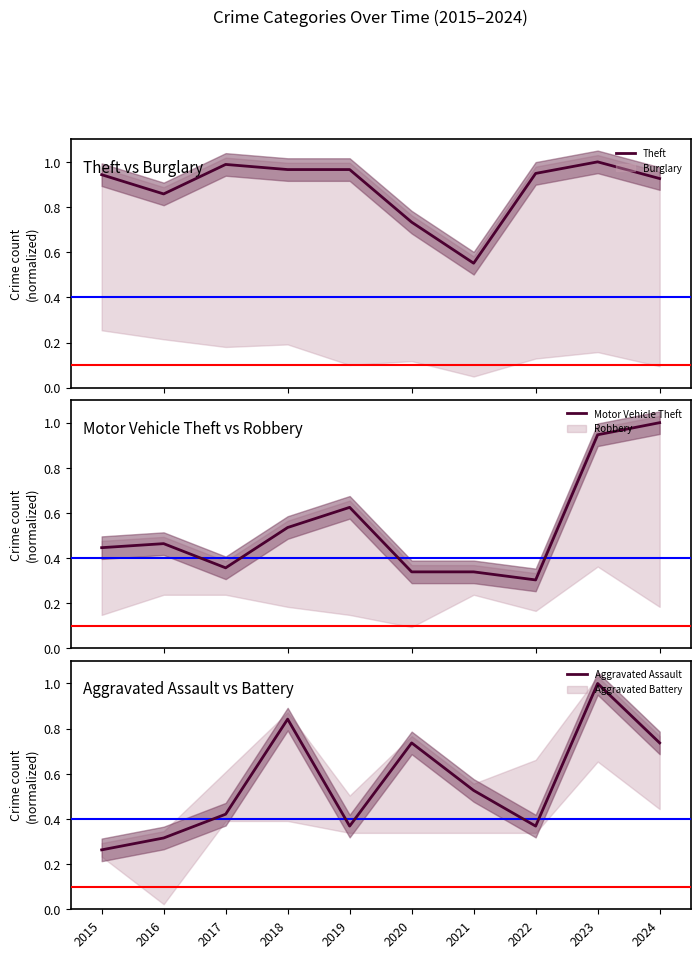

What is the approximate value of Aggravated Assault at 2020?

0.7